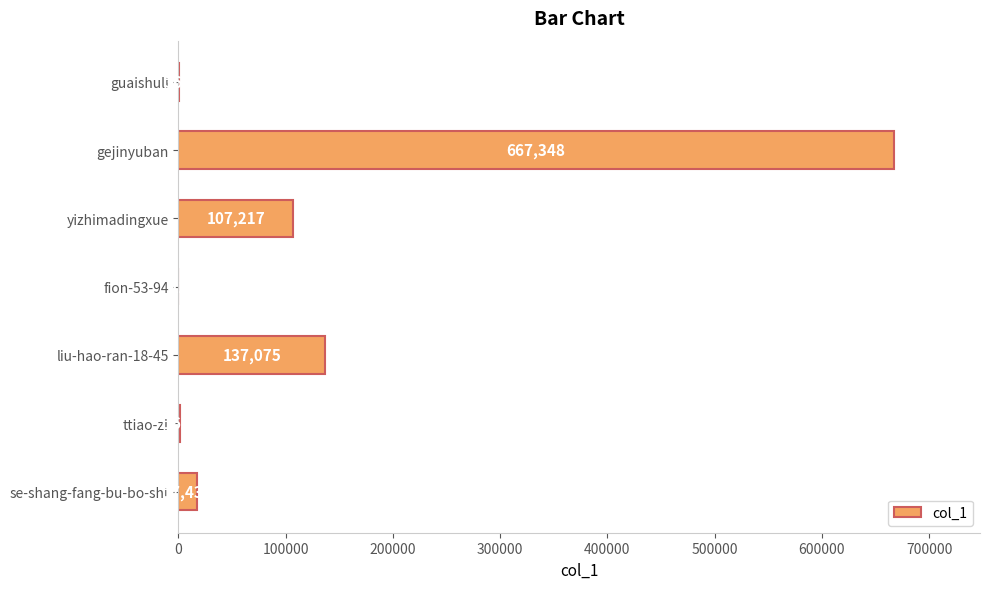

What is the sum of the values at gejinyuban and se-shang-fang-bu-bo-shi?

684779